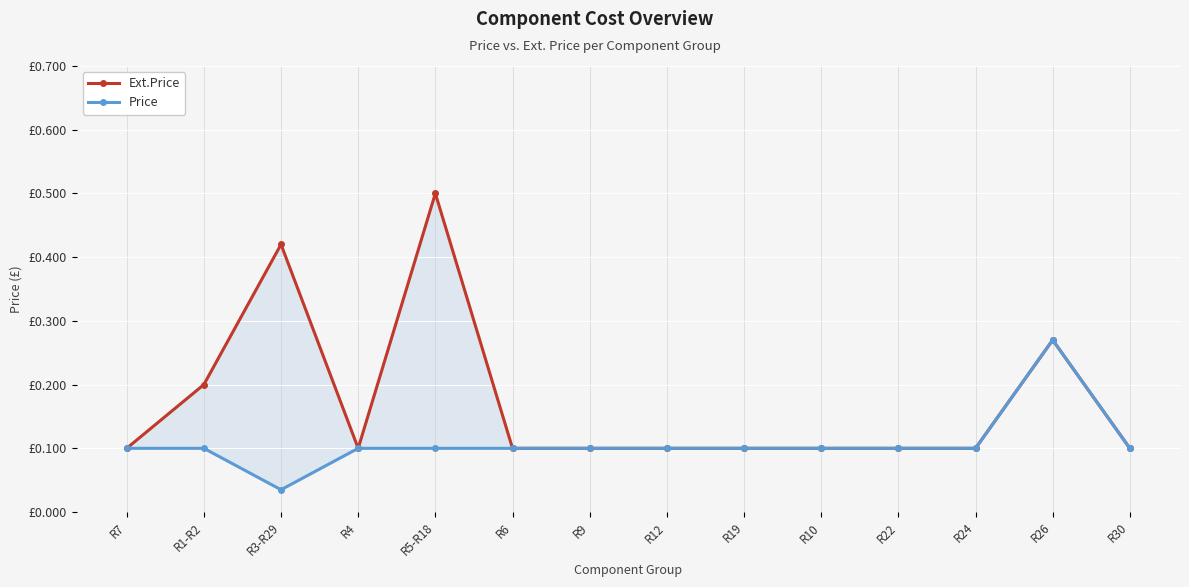

The value of Ext.Price at R26 is 0.4. True or false?

False